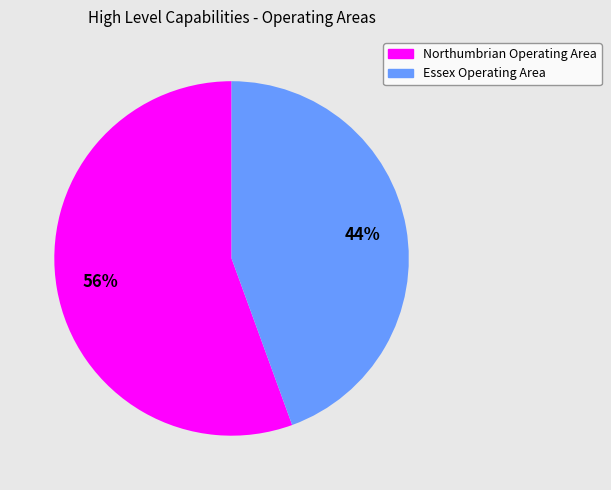

How many segments does this pie chart have?

2